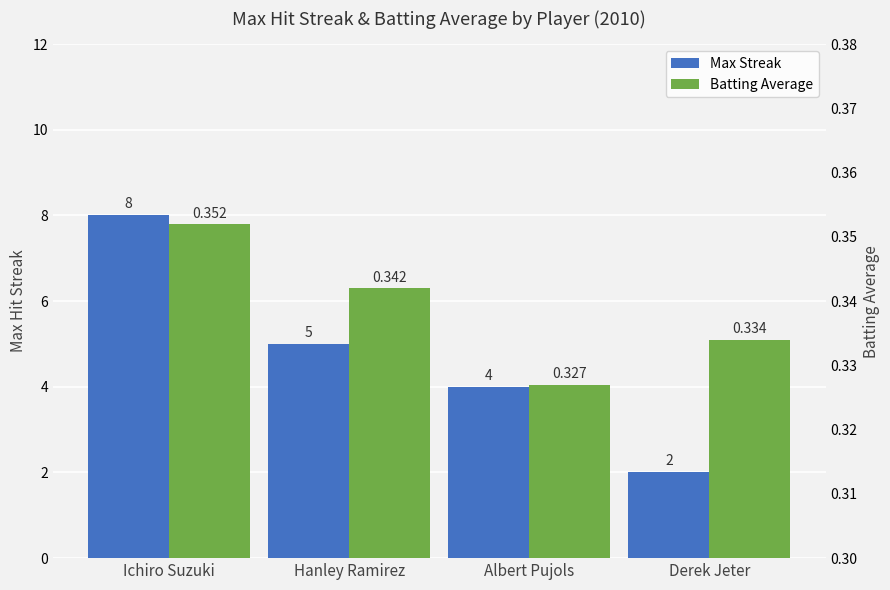

How many data points in Max Streak are above 5?

1